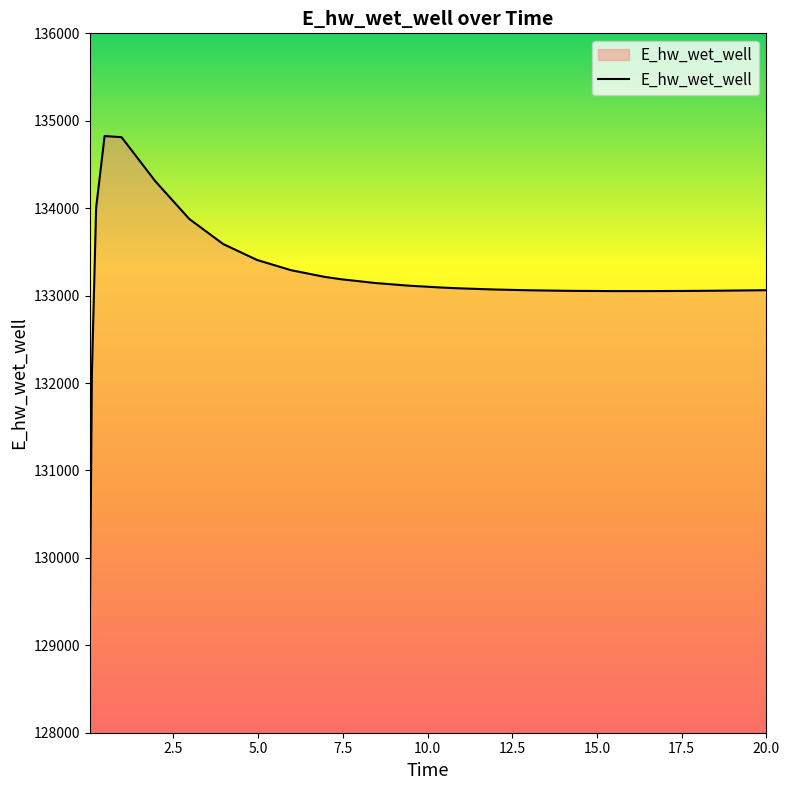

What is the minimum value shown in the chart?

129143.6